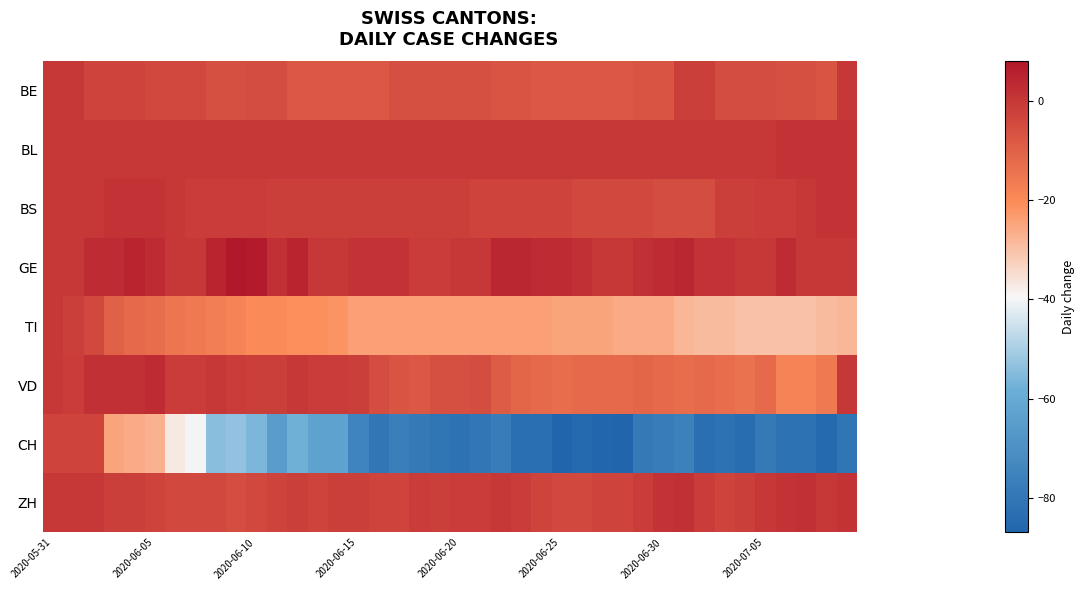

What is the smallest value displayed?

-87